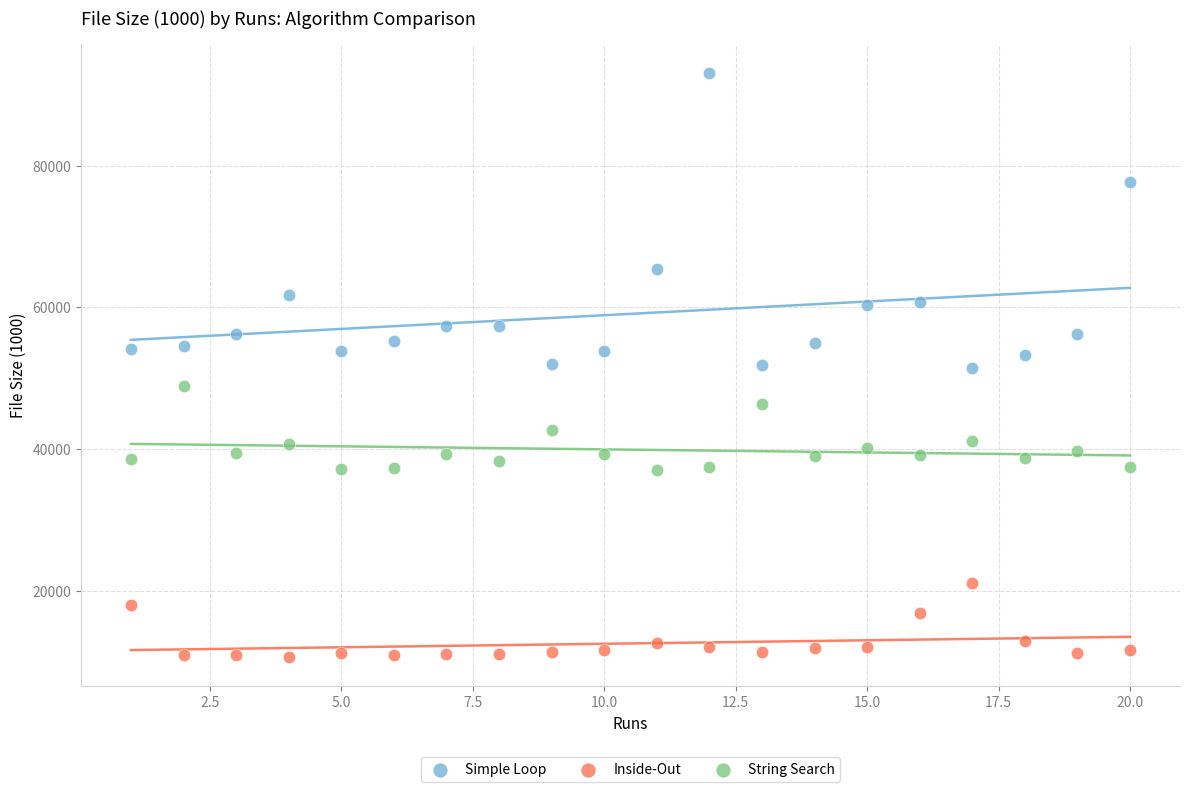

What are all the series names shown in the legend?

Simple Loop, Inside-Out, String Search